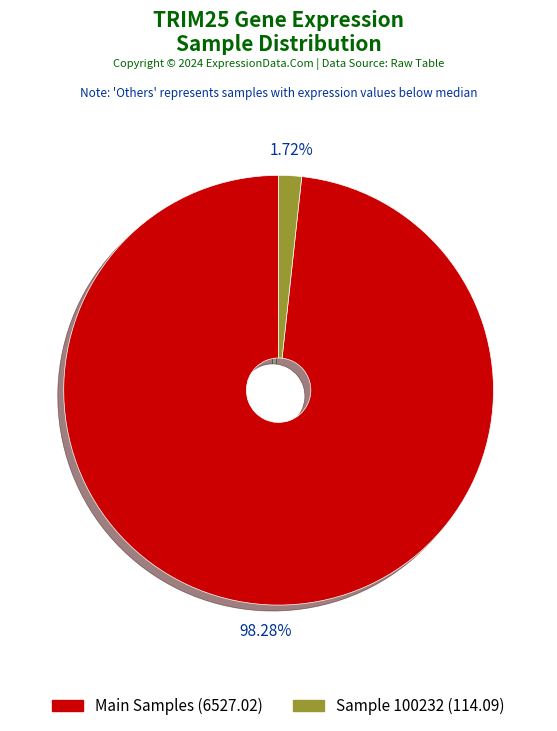

Is there any slice that represents more than half of the pie?

Yes